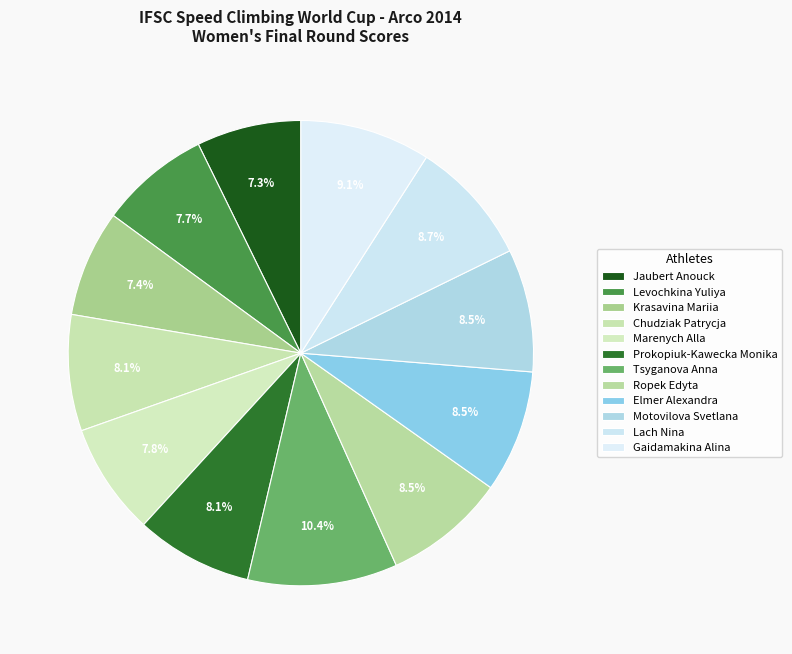

To the nearest percent, what portion does Gaidamakina Alina represent?

9%